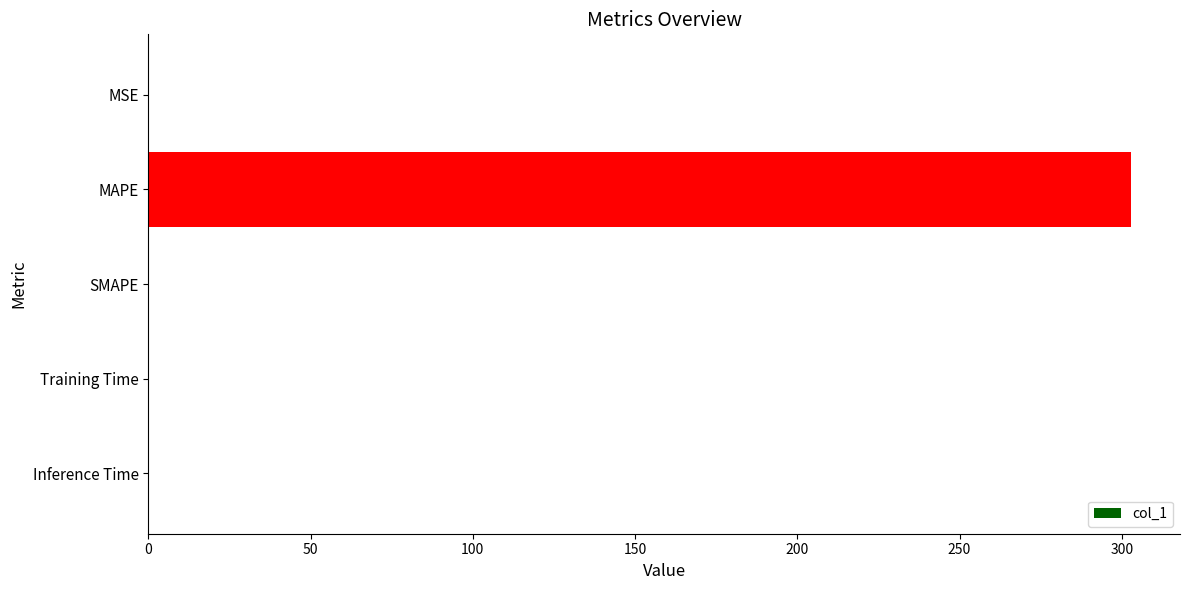

Is it true that the value at SMAPE is -125.6?

False